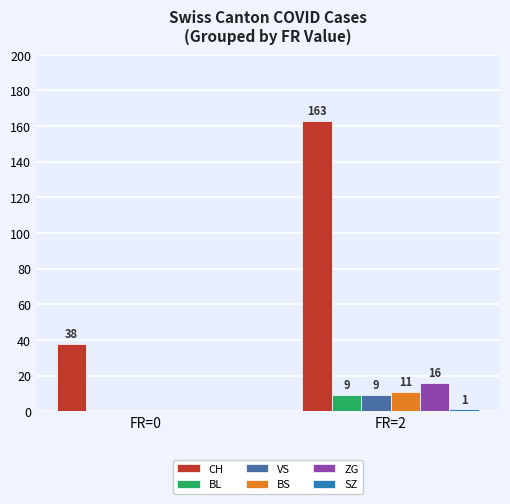

What is the sum of all CH values?

201